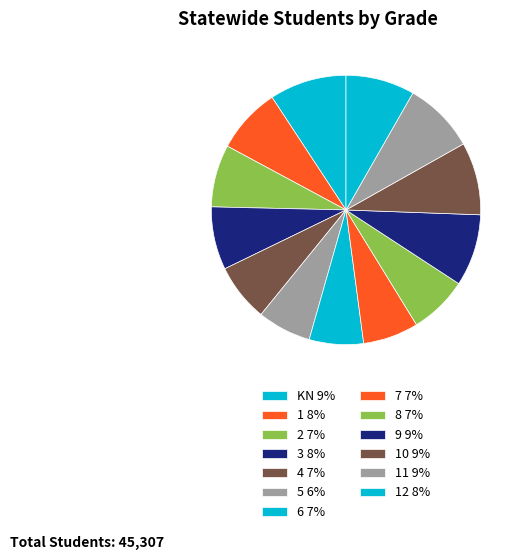

Is there any slice that represents more than half of the pie?

No